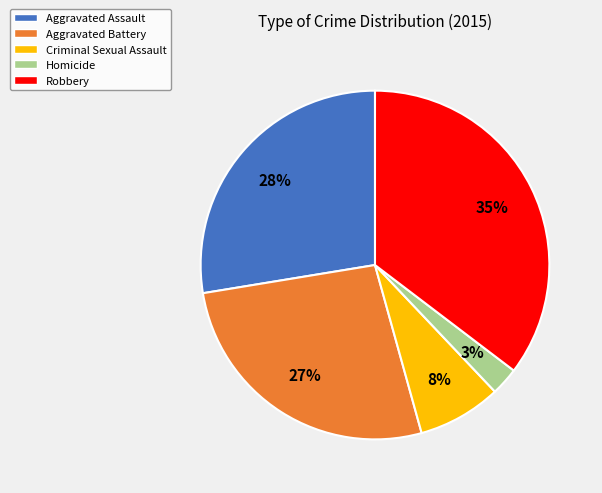

To the nearest percent, what is the average slice percentage?

20%